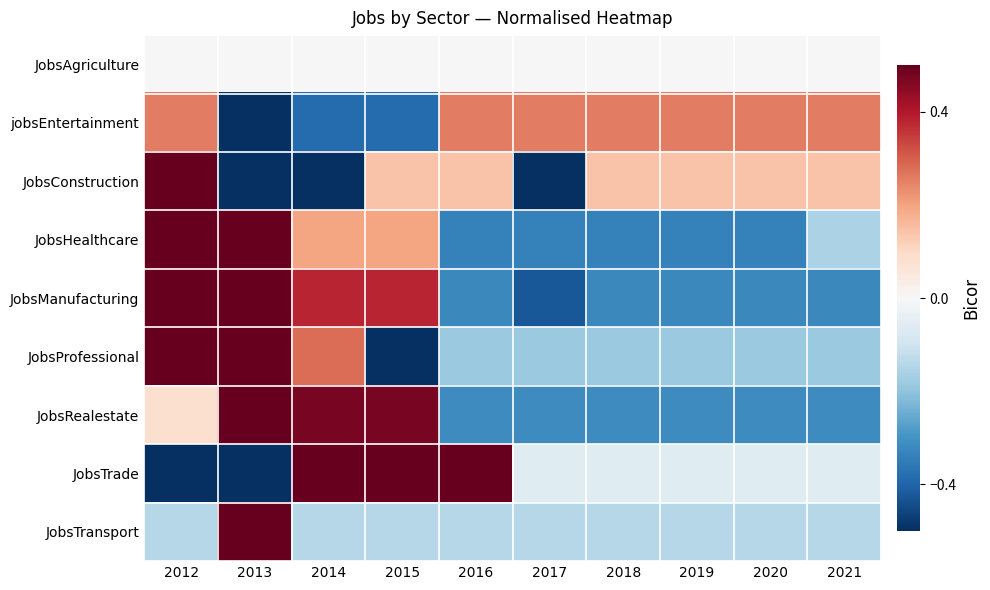

Count the number of data series in this chart.

9